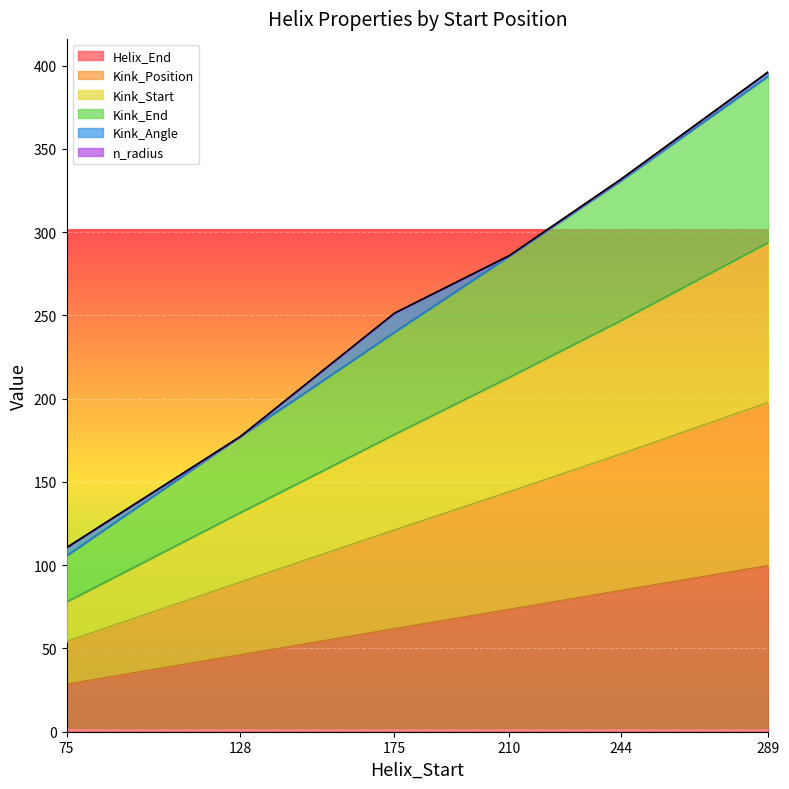

What is the smallest value displayed?

28.4